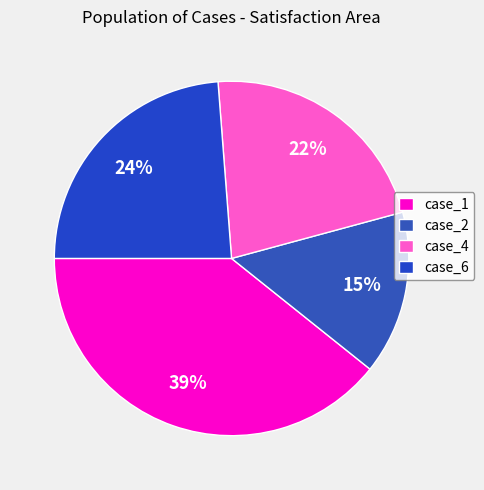

What is the smallest slice in the pie chart?

case_2